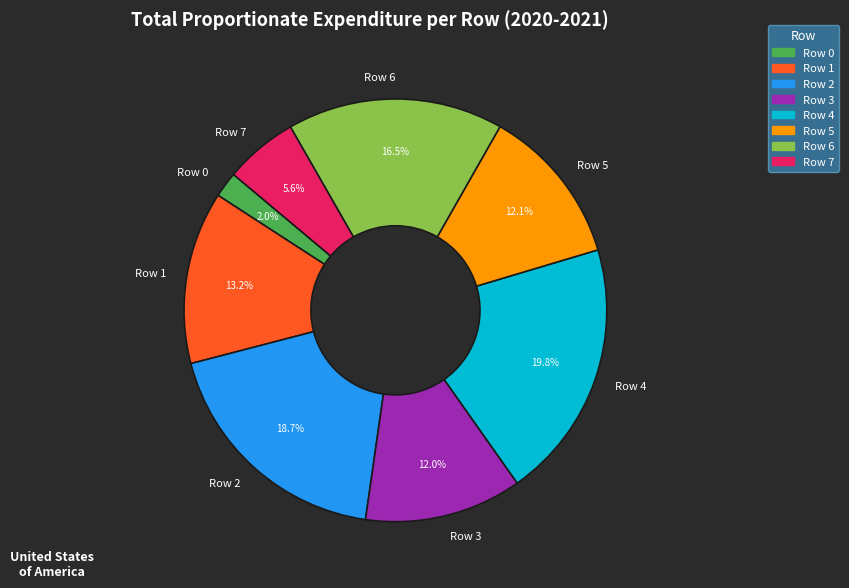

Approximately how many times larger is the value at Row 2 compared to Row 5?

1.5